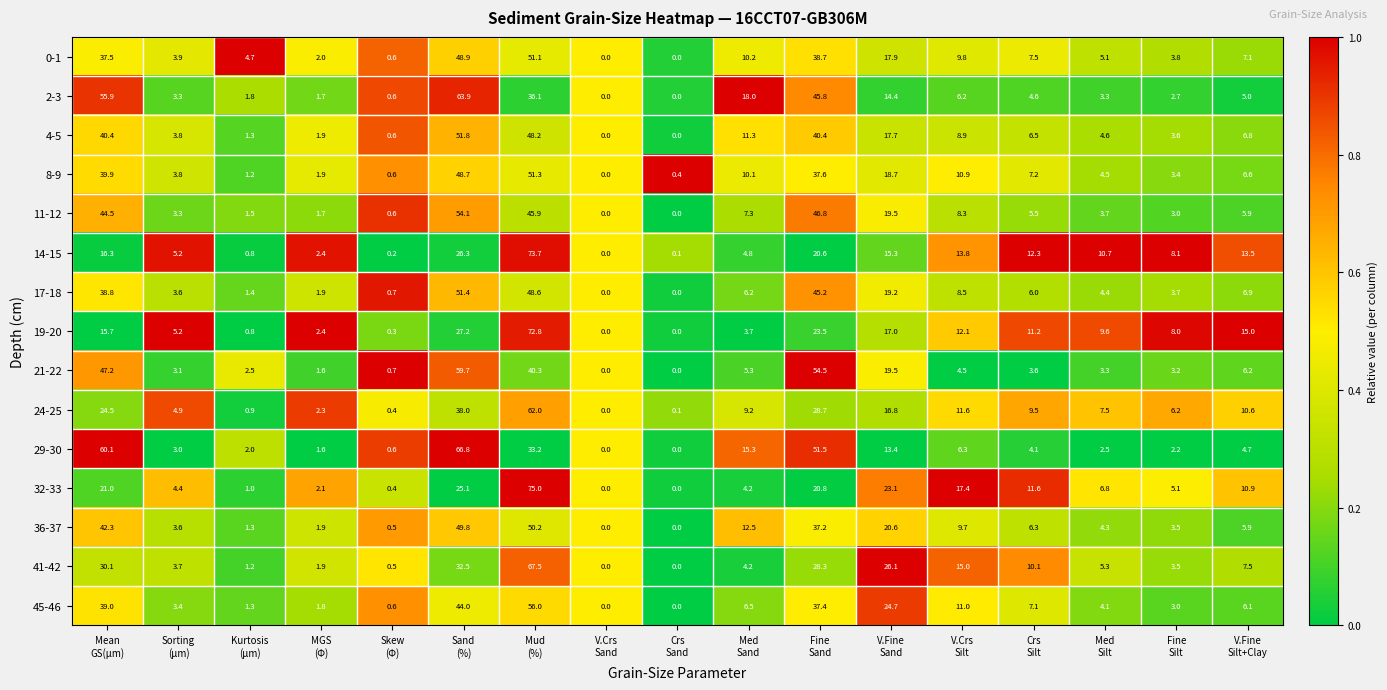

List the series in order of their peak value, highest first.

32-33, 14-15, 19-20, 41-42, 29-30, 2-3, 24-25, 21-22, 45-46, 11-12, 4-5, 17-18, 8-9, 0-1, 36-37